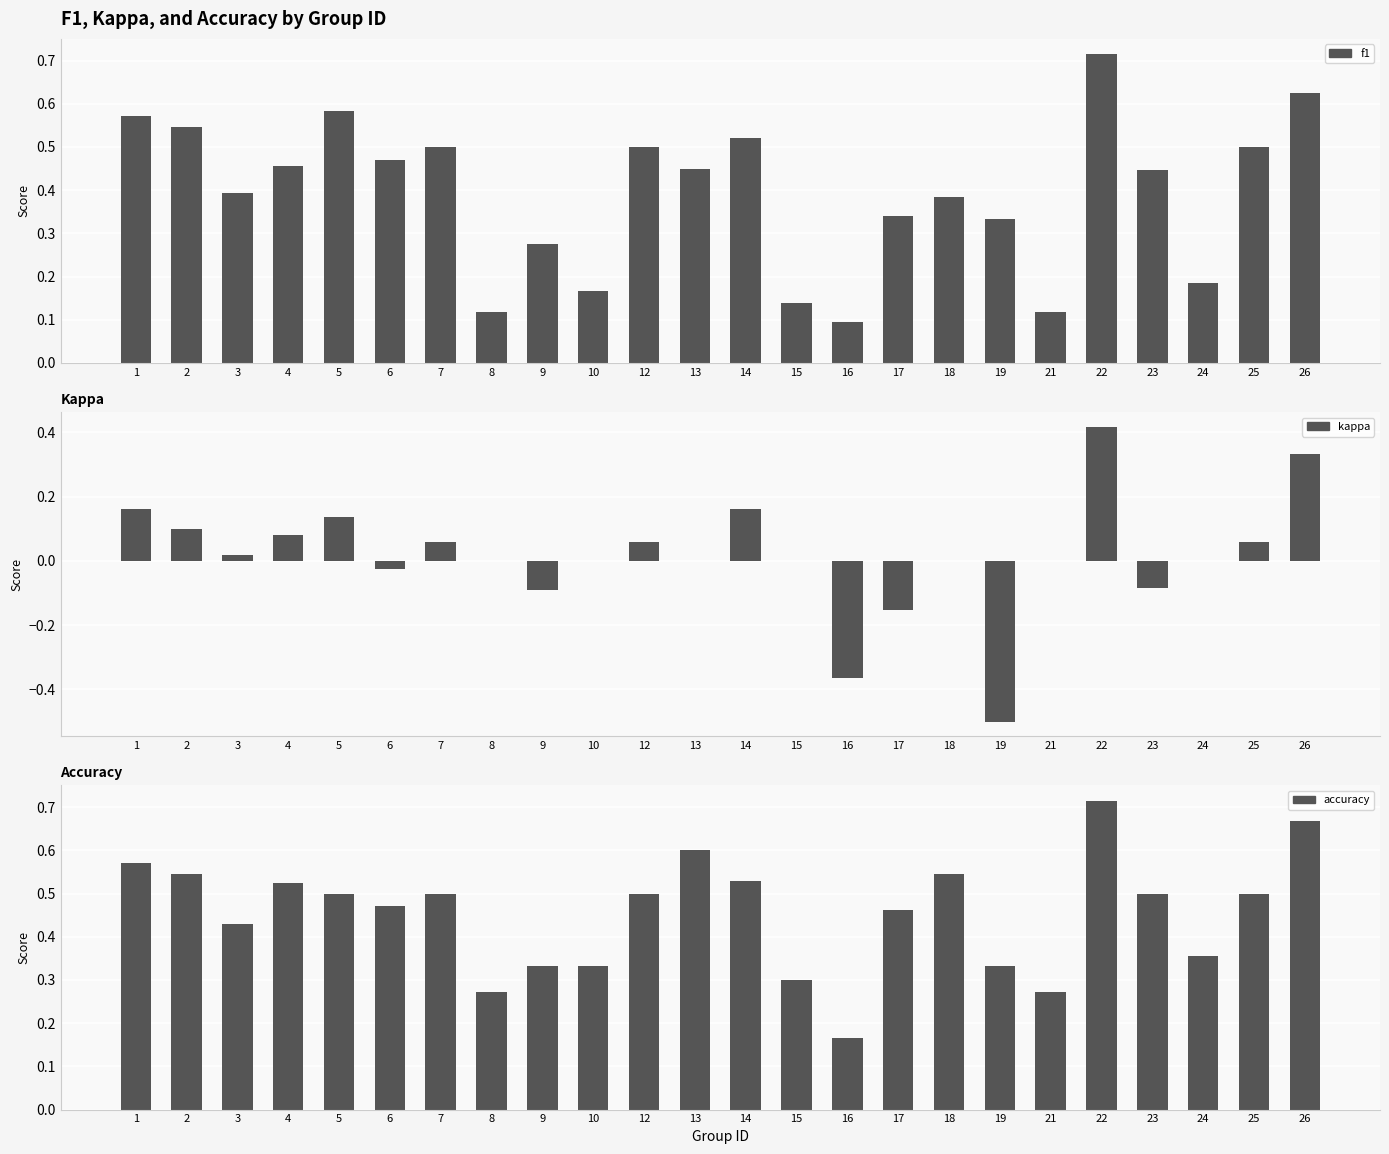

What are all the series names shown in the legend?

f1, kappa, accuracy